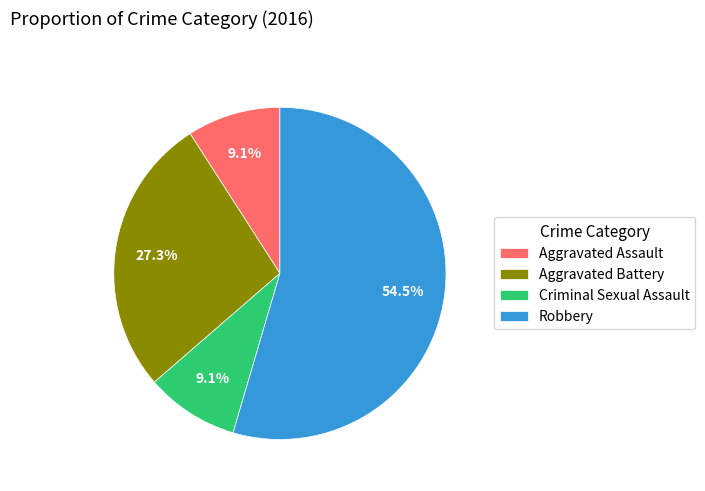

What portion of the pie excludes Aggravated Battery?

72.7%